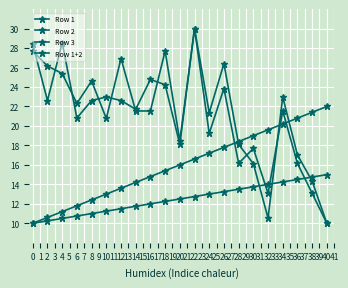

Which series has the widest spread of values?

Row 1